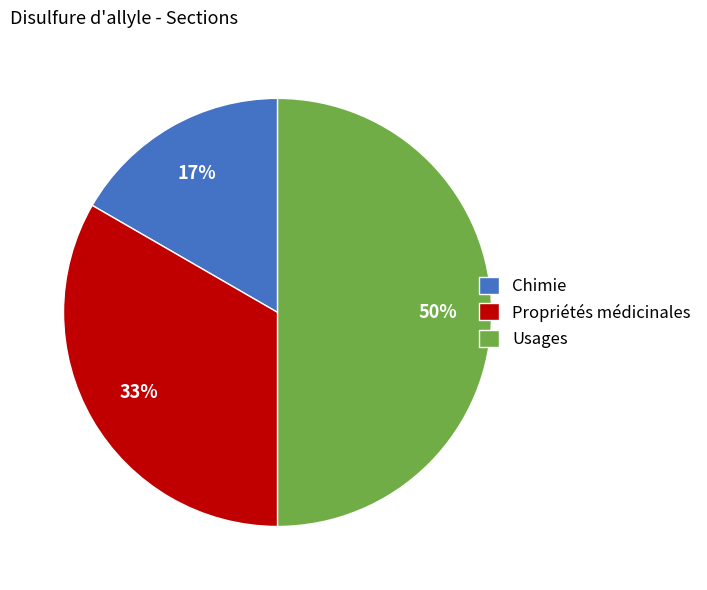

Is Chimie the majority of the pie?

No